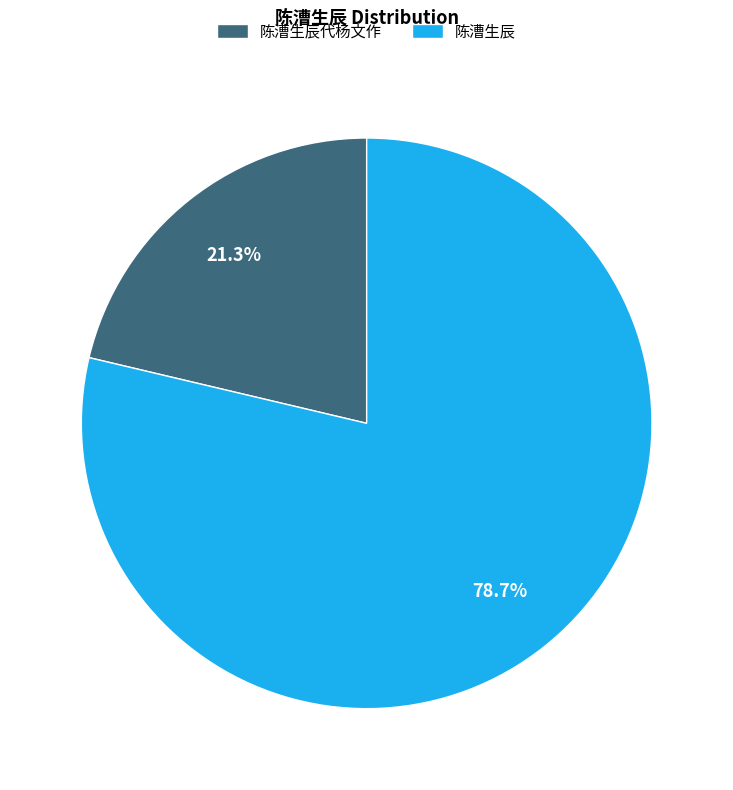

What percentage is the 陈漕生辰代杨文作 slice, to the nearest percent?

21%